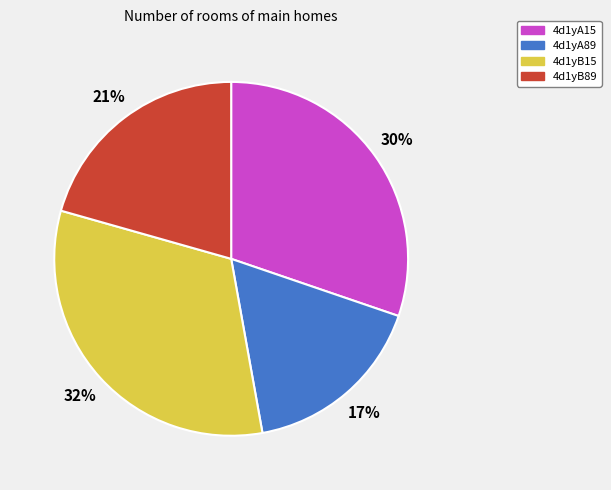

To the nearest percent, what is the average slice percentage?

25%